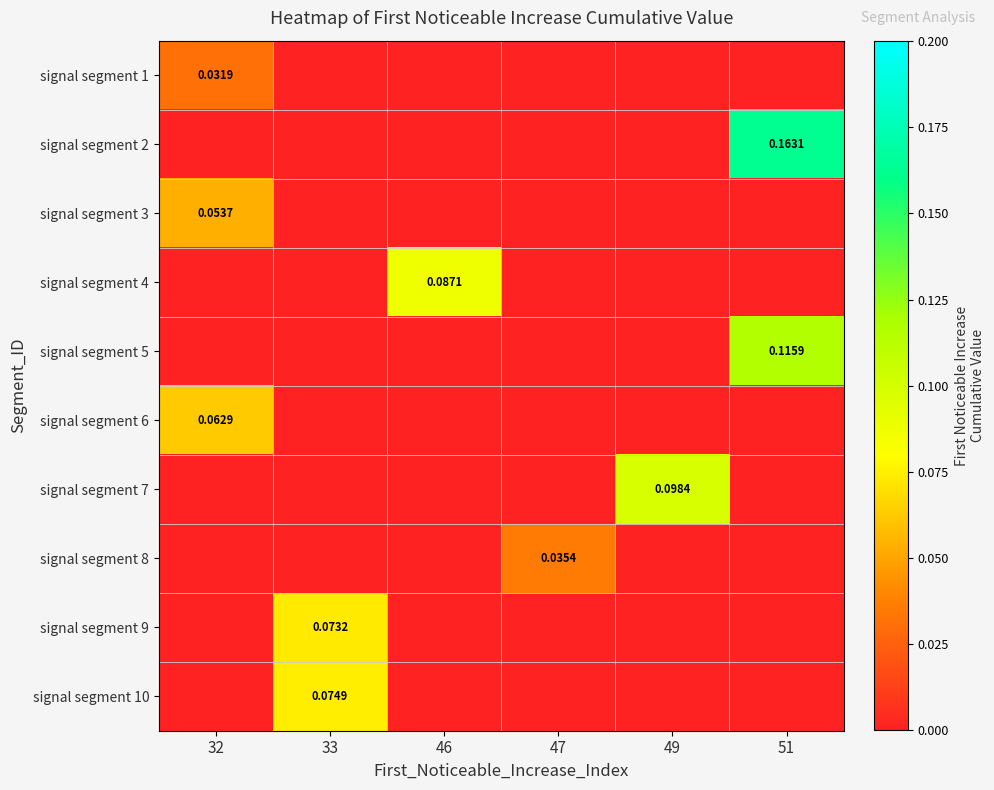

What is the difference between the highest and lowest values at 33?

0.1